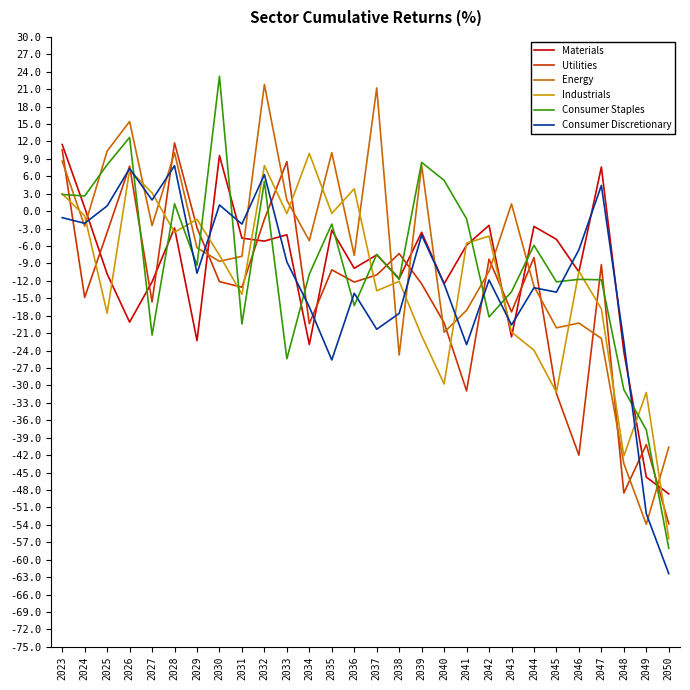

Which series has the widest spread of values?

Consumer Staples